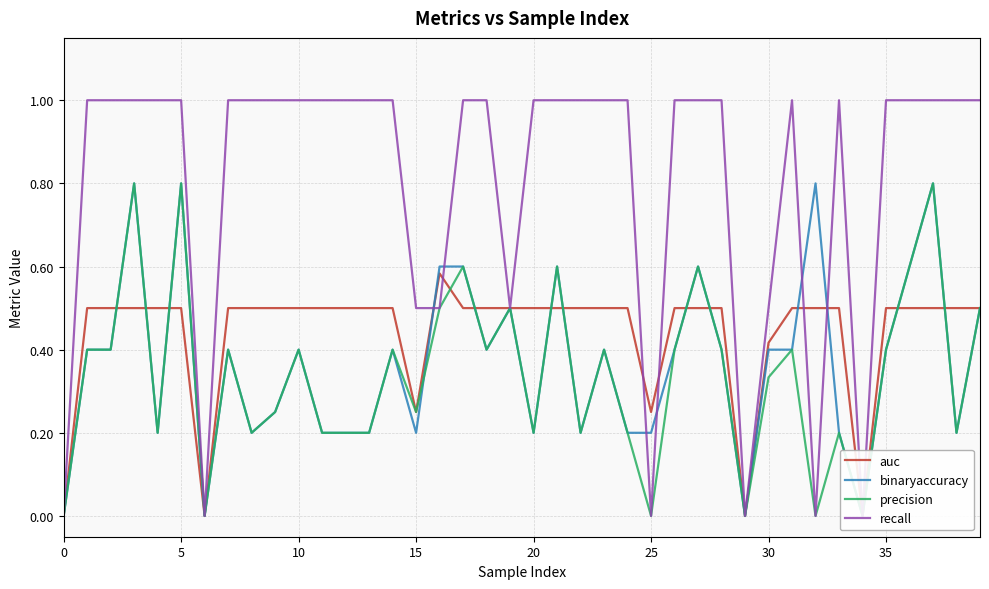

How many lines are shown in the chart?

4